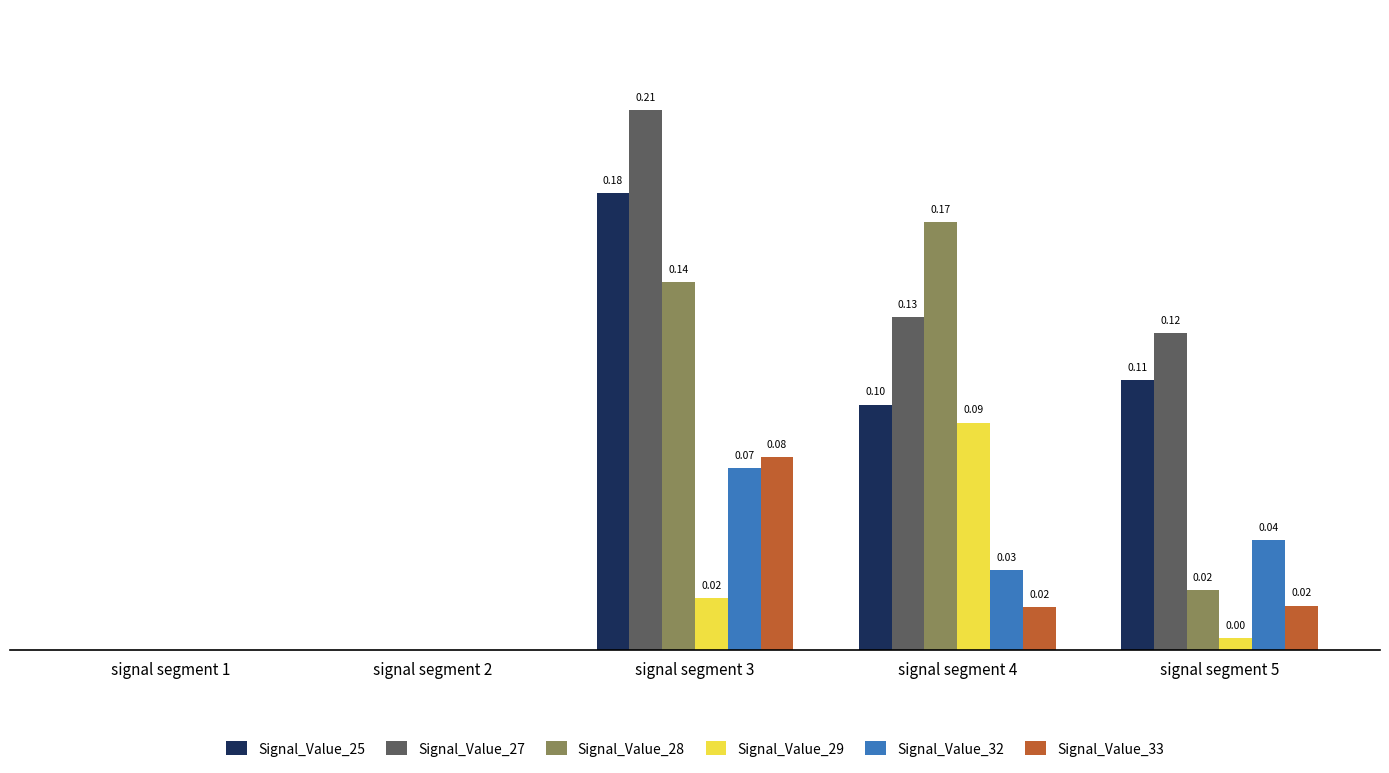

Which series has the largest total across all categories?

Signal_Value_27